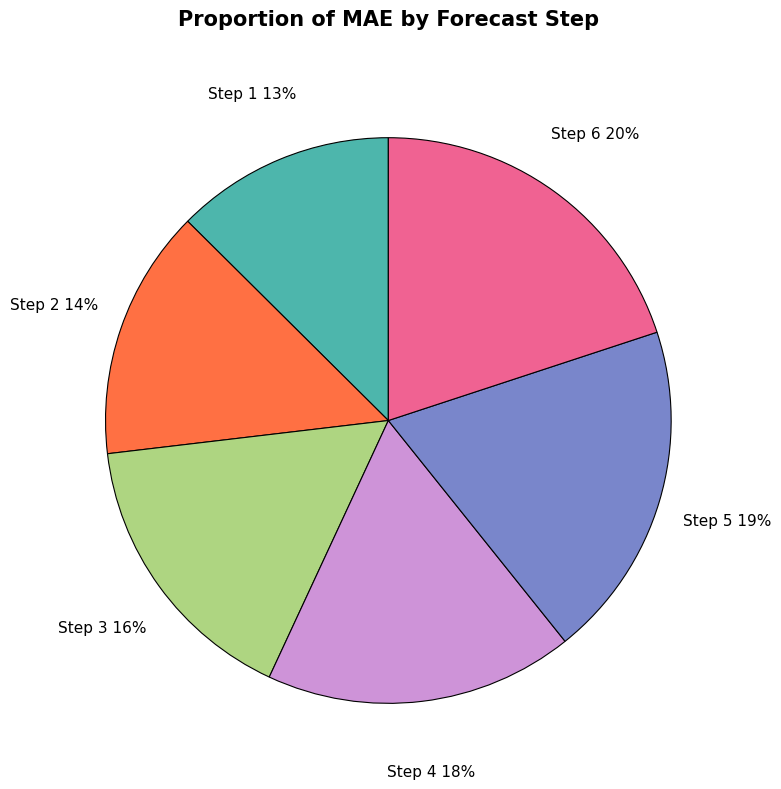

To the nearest percent, what percentage of the pie is Step 4?

18%